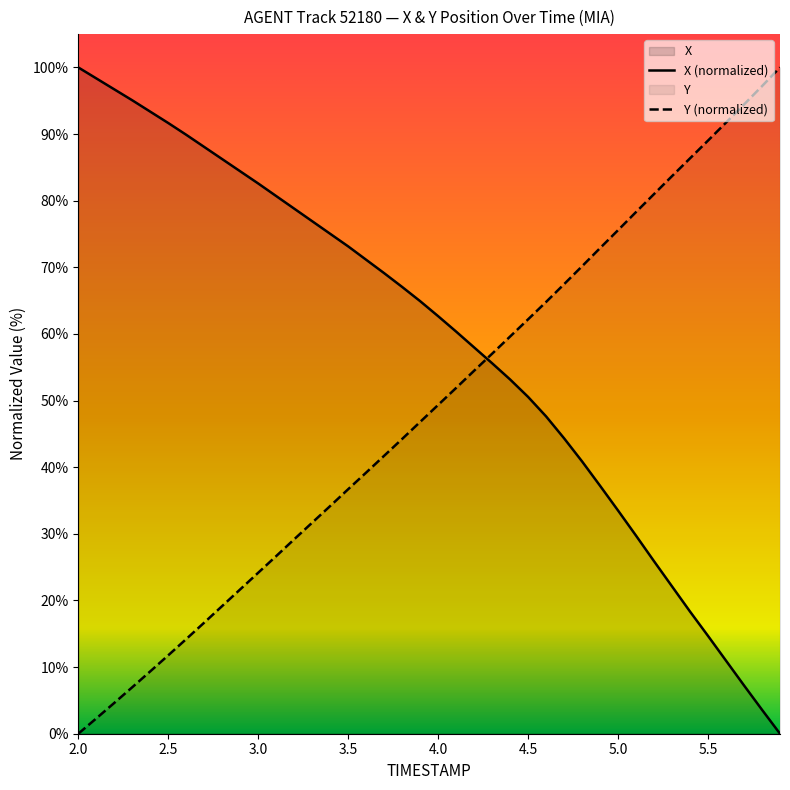

How many intersections are there between Y and X?

1